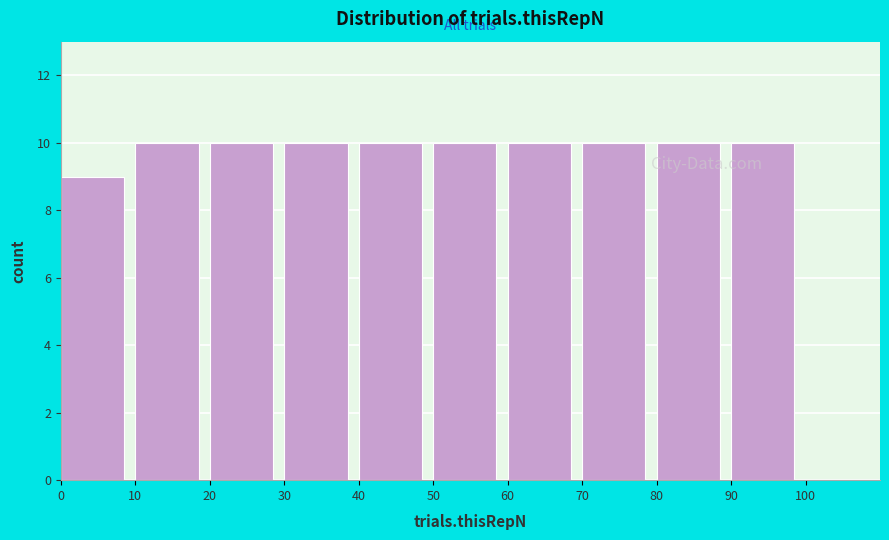

Reading left to right, transcribe this chart: for each bar, give the range it covers on the x-axis and its height. The values are not printed on the chart, so give them approximately, as read against the axis.

0 to 10: 9
10 to 20: 10
20 to 30: 10
30 to 40: 10
40 to 50: 10
50 to 60: 10
60 to 70: 10
70 to 80: 10
80 to 90: 10
90 to 100: 10